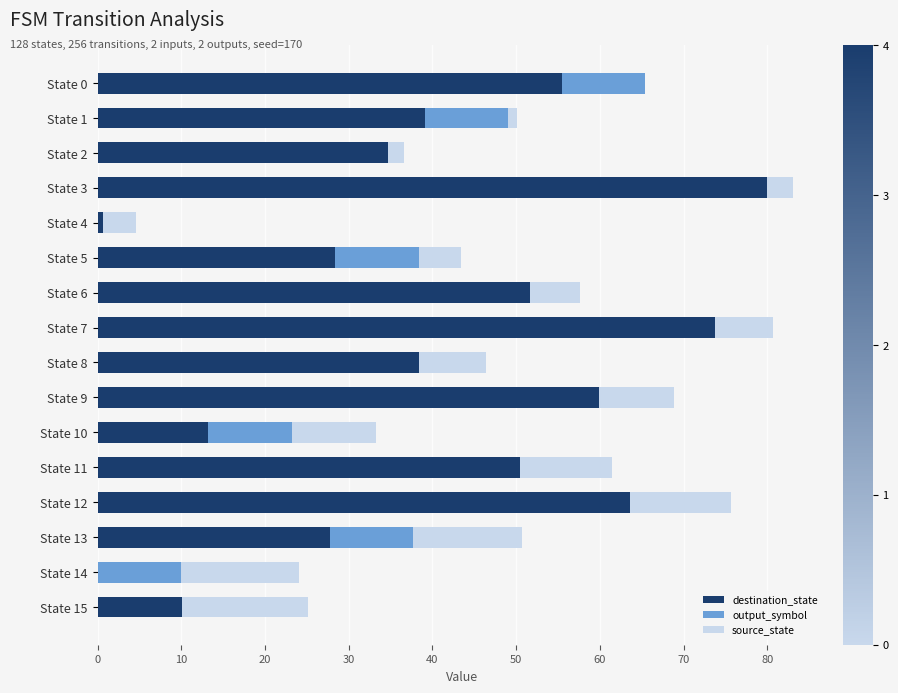

Count the number of categories in the chart.

16